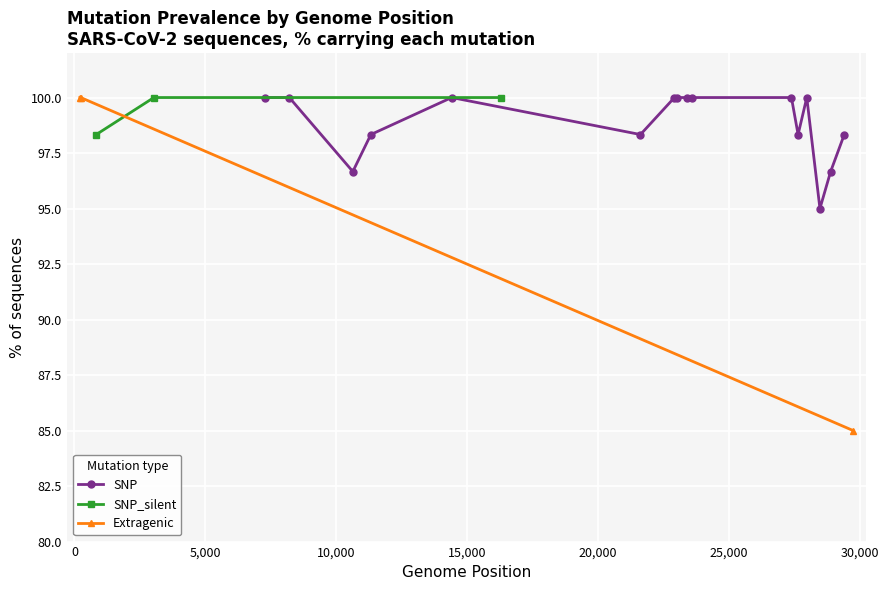

List the labels in order of value, smallest first.

29742, 28472, 10634, 28881, 835, 11322, 21618, 27638, 29402, 210, 241, 3037, 7296, 8208, 14408, 16293, 22917, 23012, 23403, 23604, 27384, 27970